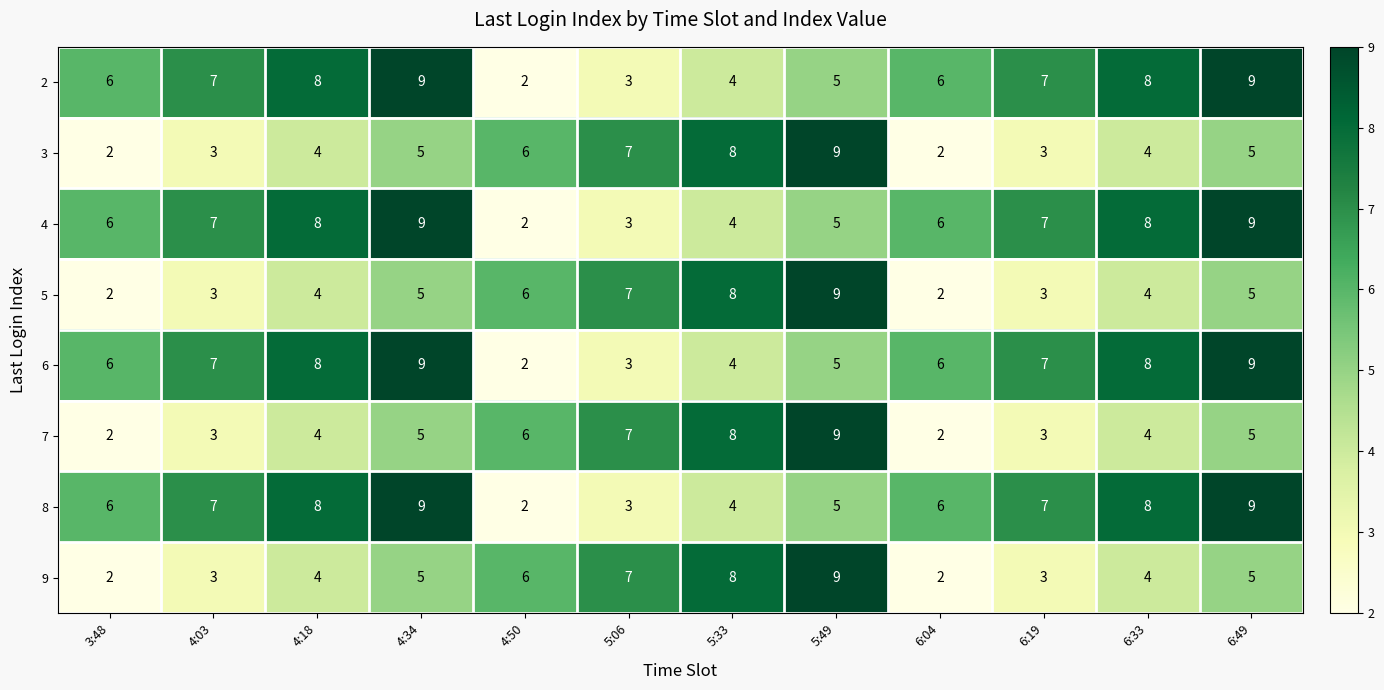

What is the spread (max minus min) of values at 6:49?

4